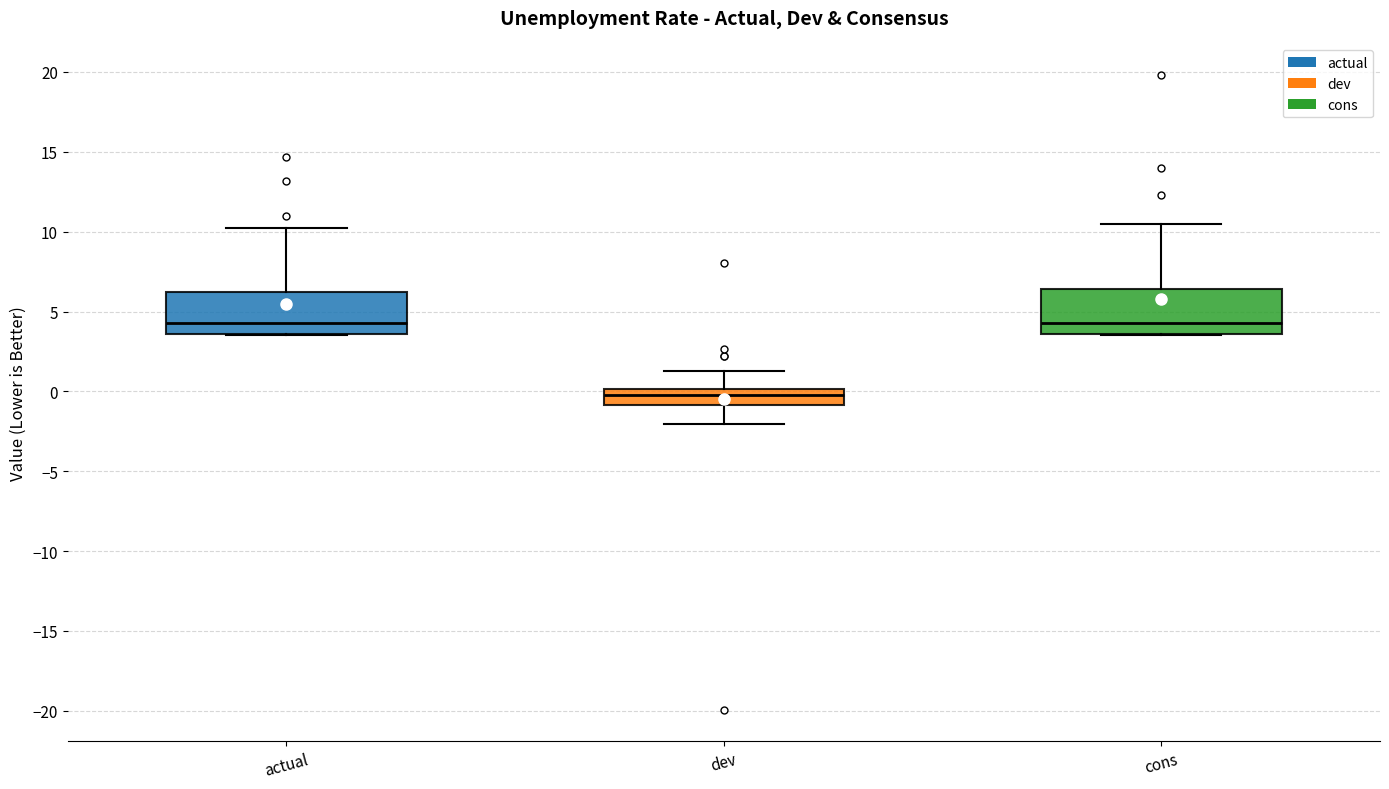

Reading left to right, transcribe this box plot: for each box, give where its median line is, the range the box spans, and where its two whiskers end, as read against the y-axis. The values are not printed on the chart, so give them approximately, as read against the axis.

actual: median 4.5, box 3.5 to 6.5, whiskers 3.5 to 10.0
dev: median 0.0 (inside the box), box -1.0 to 0.0, whiskers -2.0 to 1.5
cons: median 4.5, box 3.5 to 6.5, whiskers 3.5 to 10.5